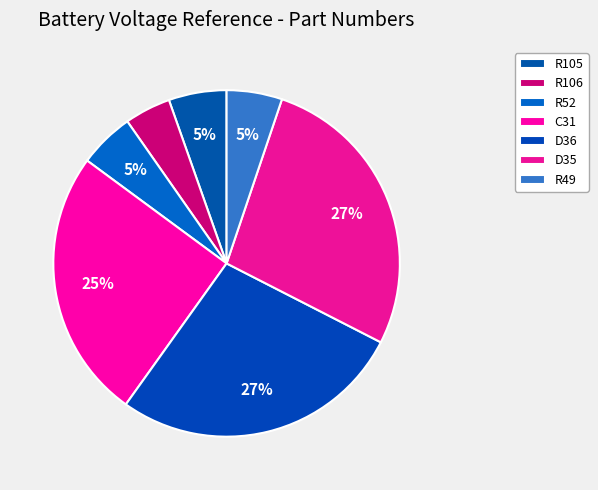

How many segments does this pie chart have?

7